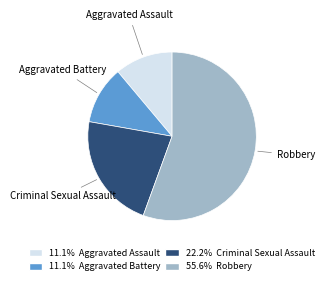

What is the ratio of the value at Criminal Sexual Assault to the value at Aggravated Assault?

2.0